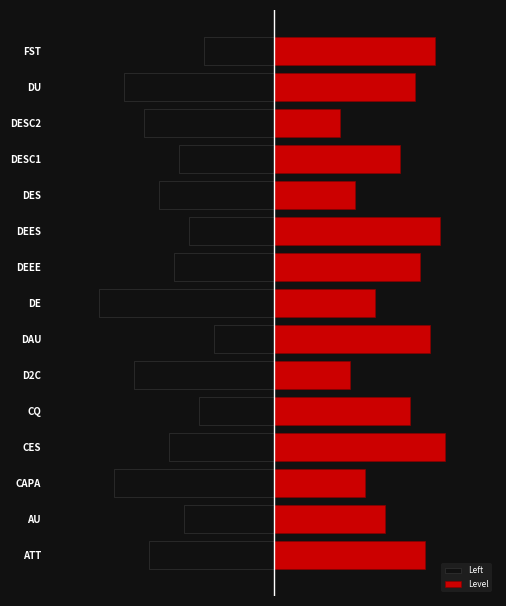

What is the minimum value shown in the chart?

-3.5